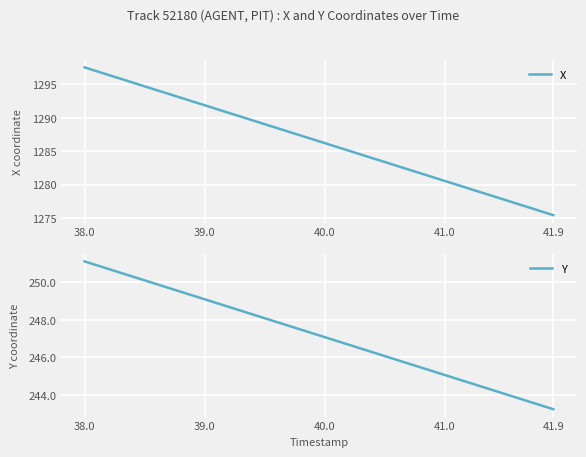

How many data points in X are above 1286?

21